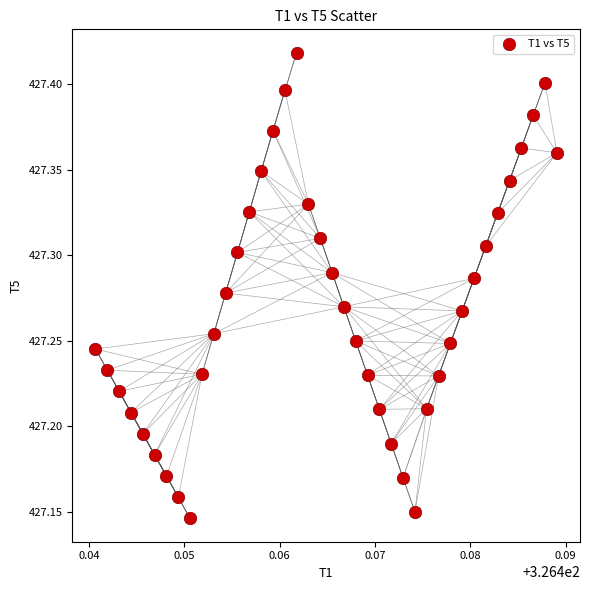

What is the range of Y values (max minus min)?

0.3